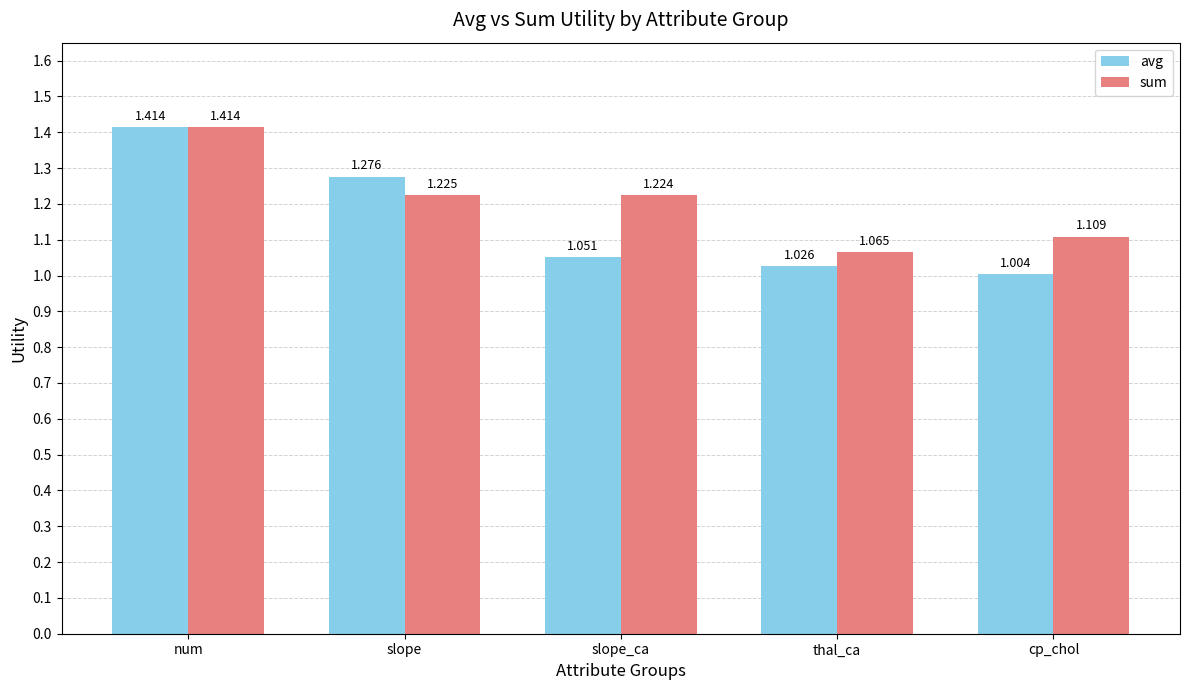

At which label does sum reach its minimum?

thal_ca